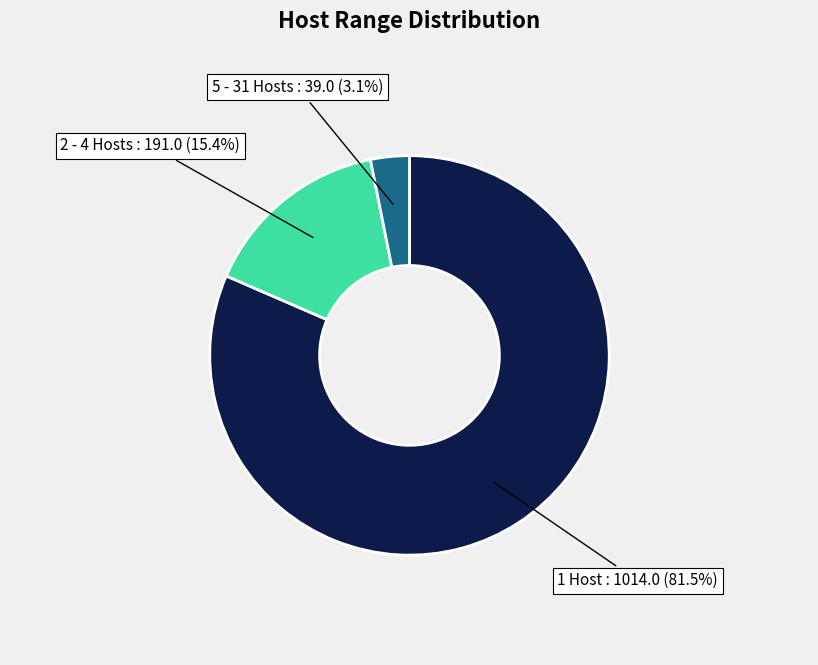

Does any single category account for the majority?

Yes